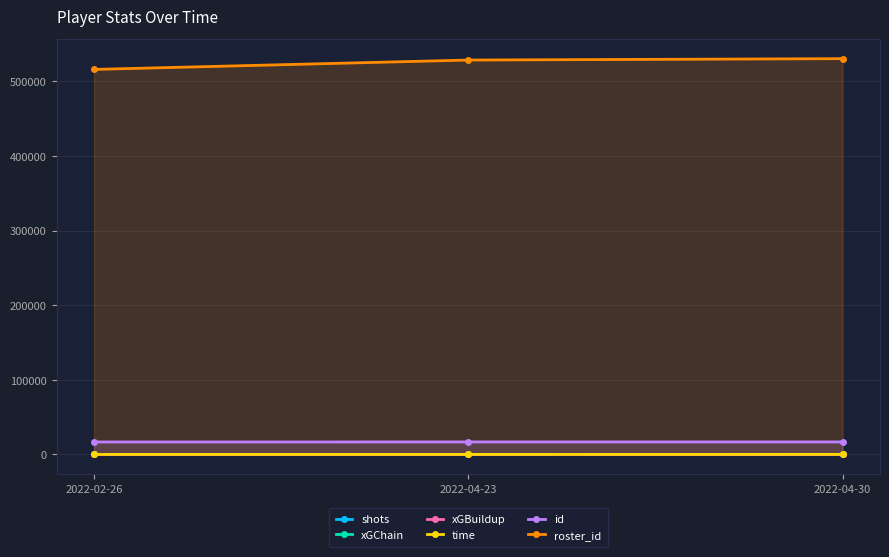

What is the difference between the maximum and minimum values in the id series?

87.0